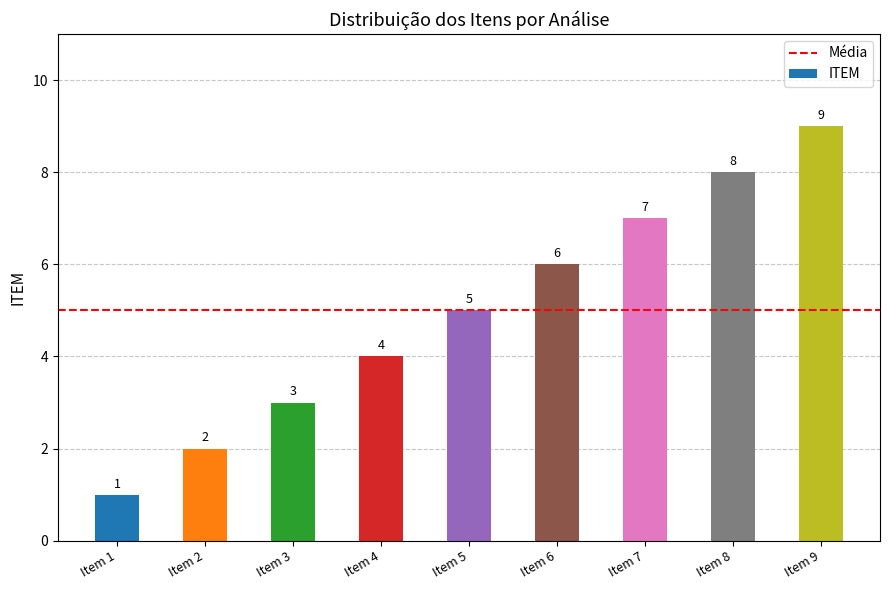

How many values are between 3 and 7?

5